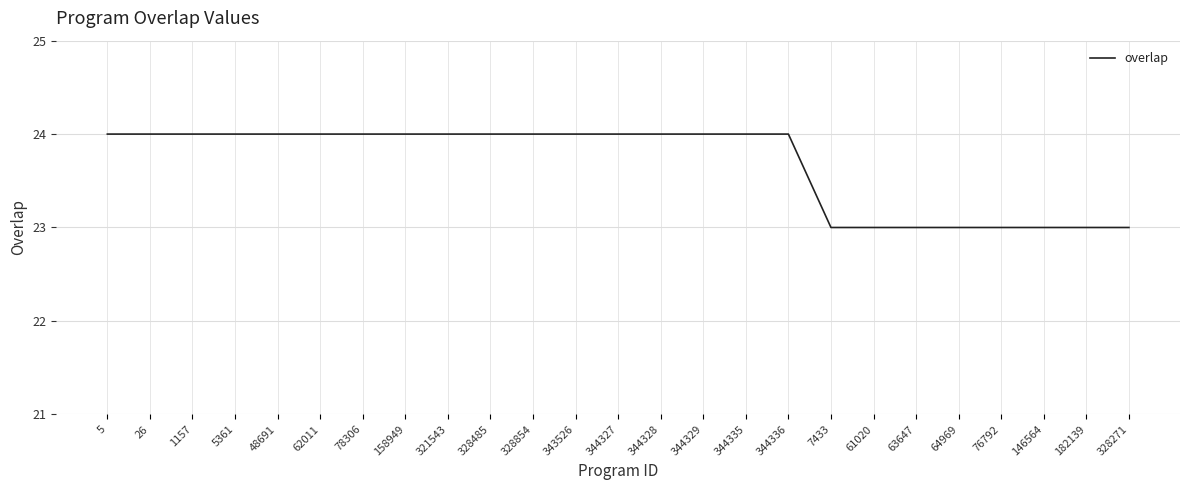

How many lines are shown in the chart?

1